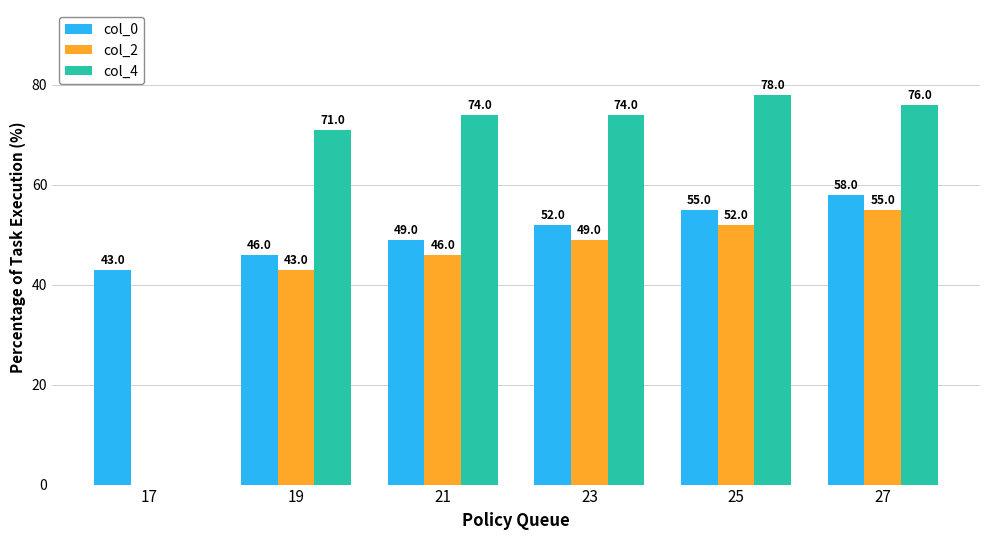

Which series has the largest total across all categories?

col_4